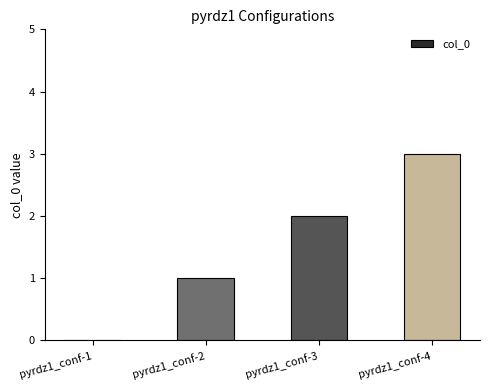

The chart shows a value of 2 at pyrdz1_conf-3. True or false?

True